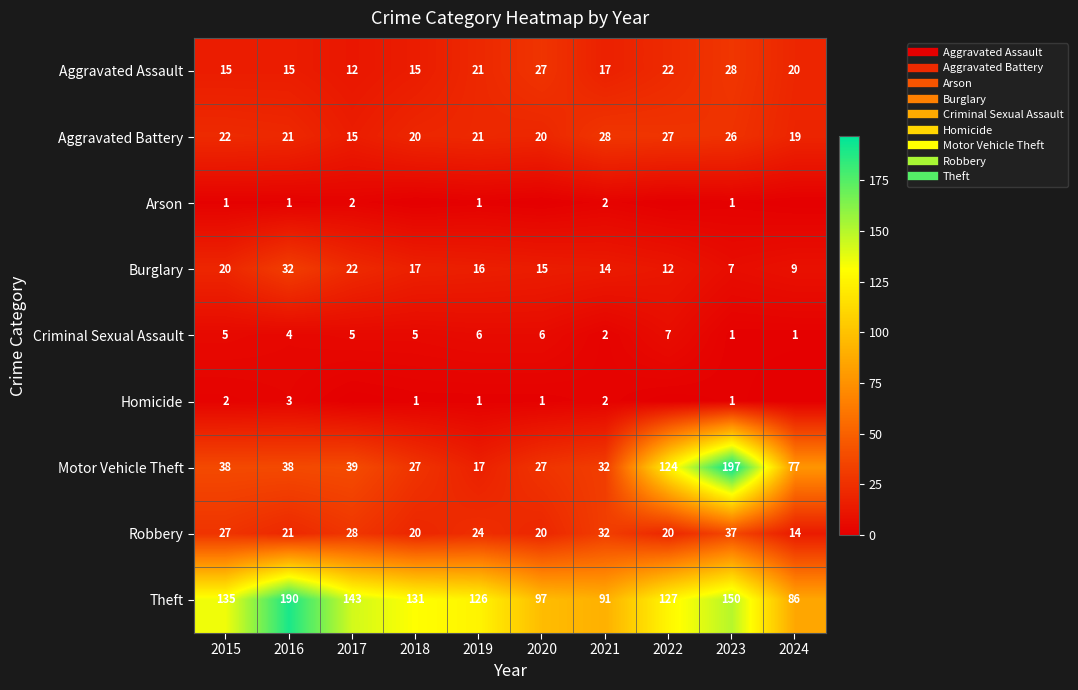

At which category is the sum across all series the highest?

2023